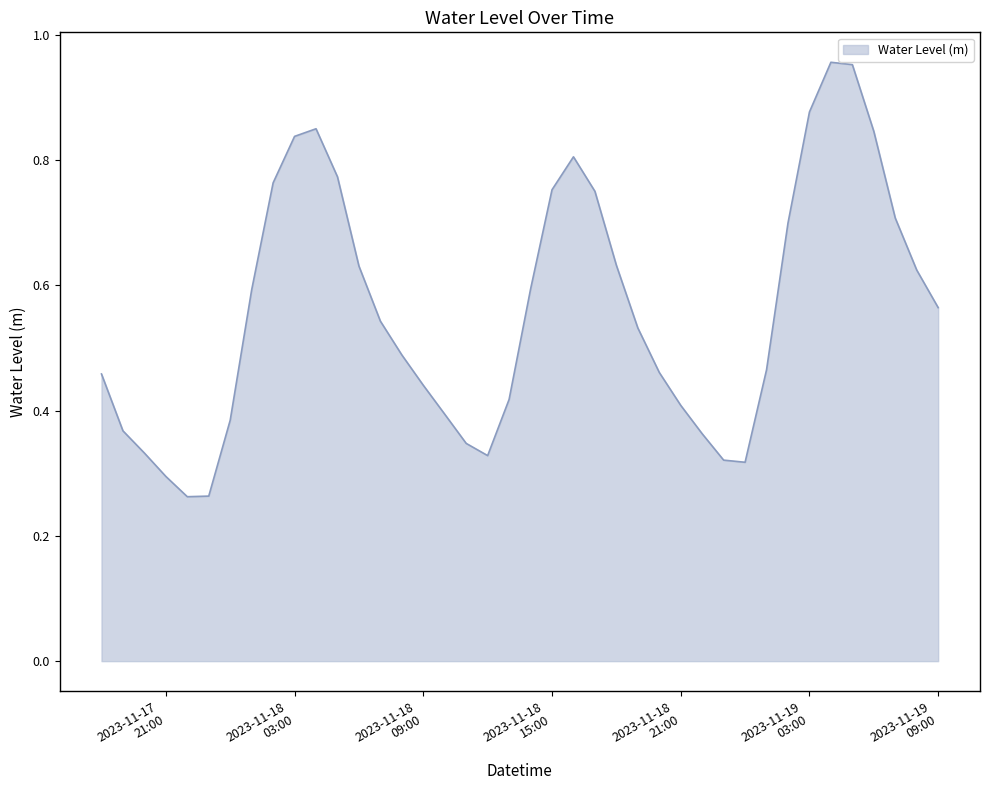

What is the difference between the maximum and minimum values?

0.7